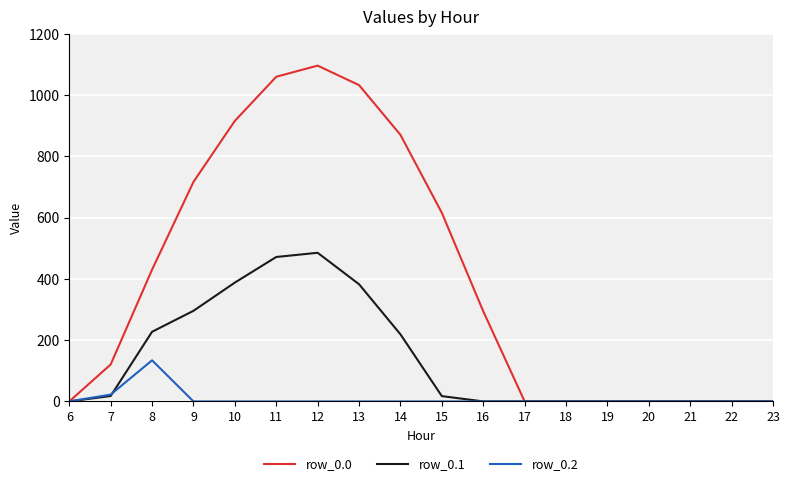

What is the sum of all row_0.2 values?

156.5